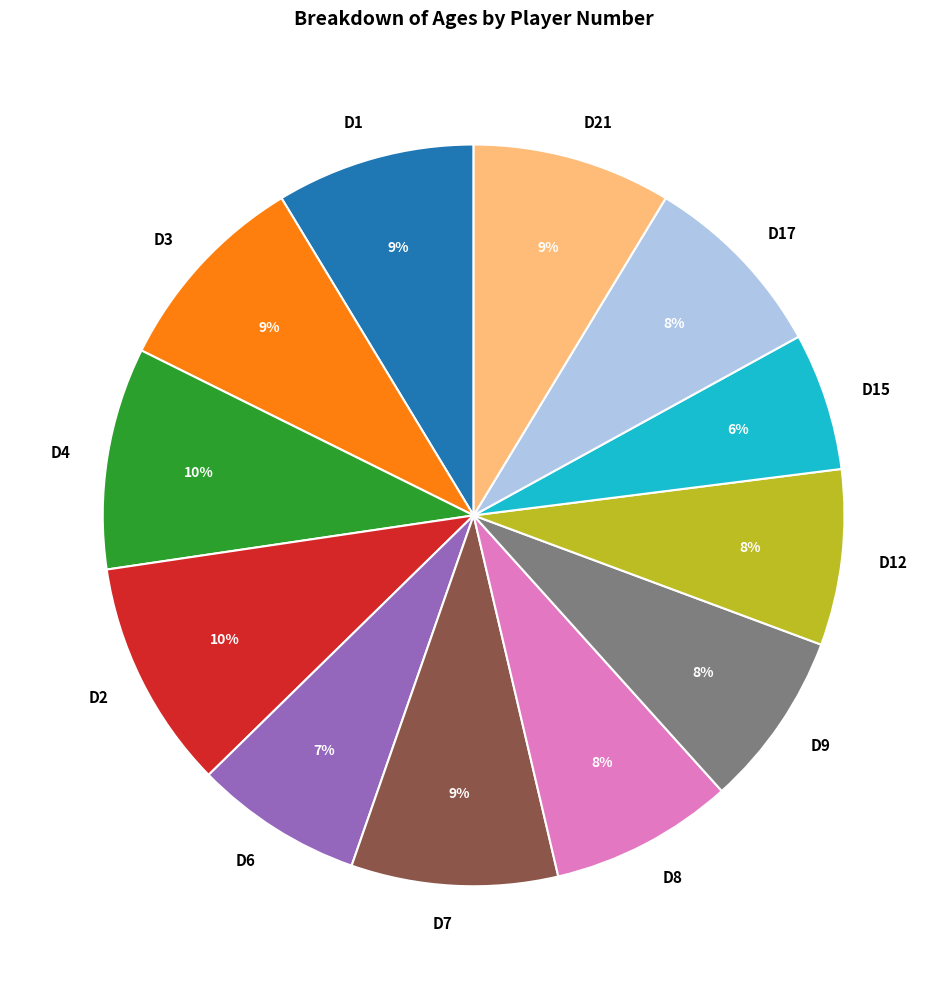

Is the sum of D3 and D4 greater than half?

No